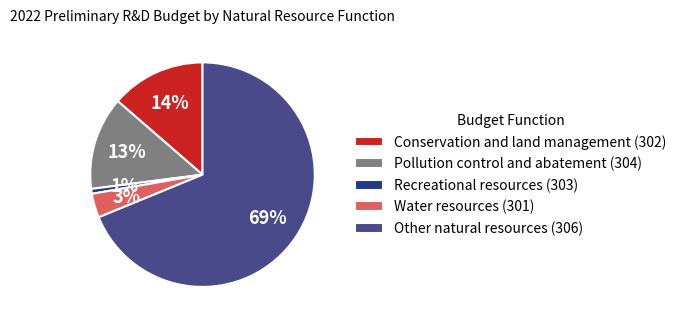

What is the smallest slice in the pie chart?

Recreational resources (303)